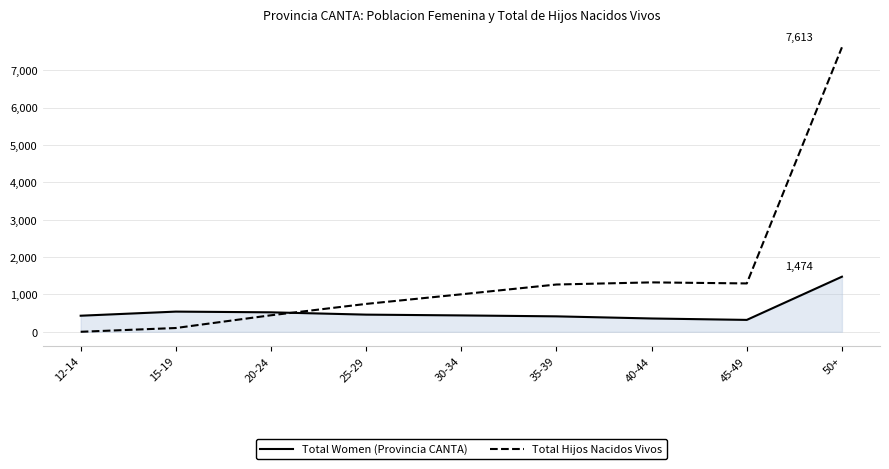

Which series has the largest range (max minus min)?

Total Hijos Nacidos Vivos